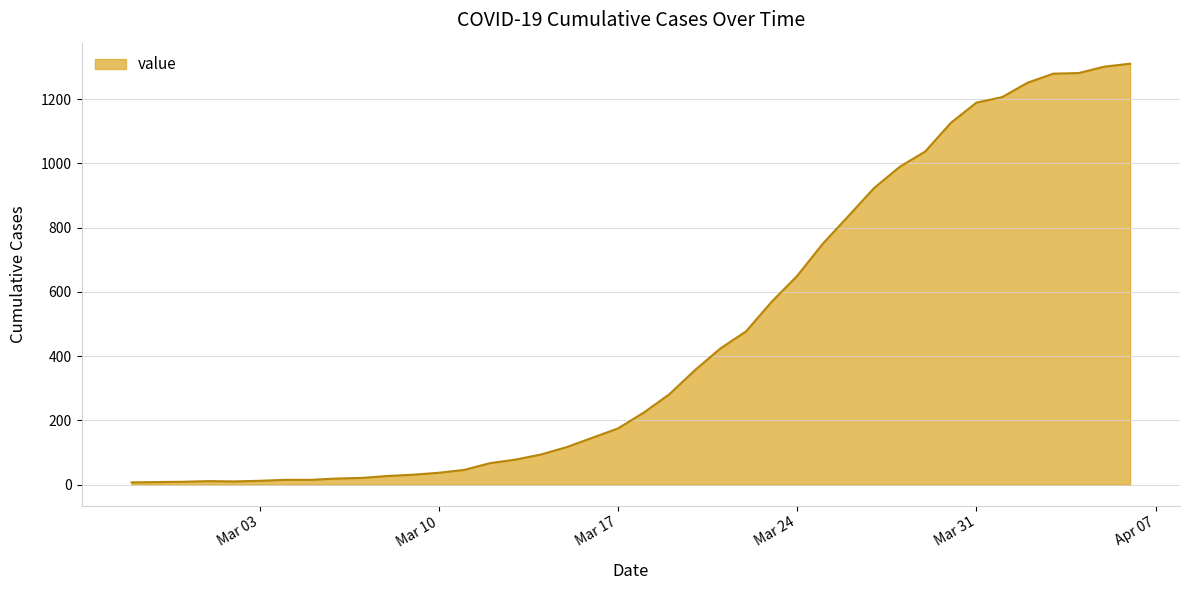

How many lines are shown in the chart?

1